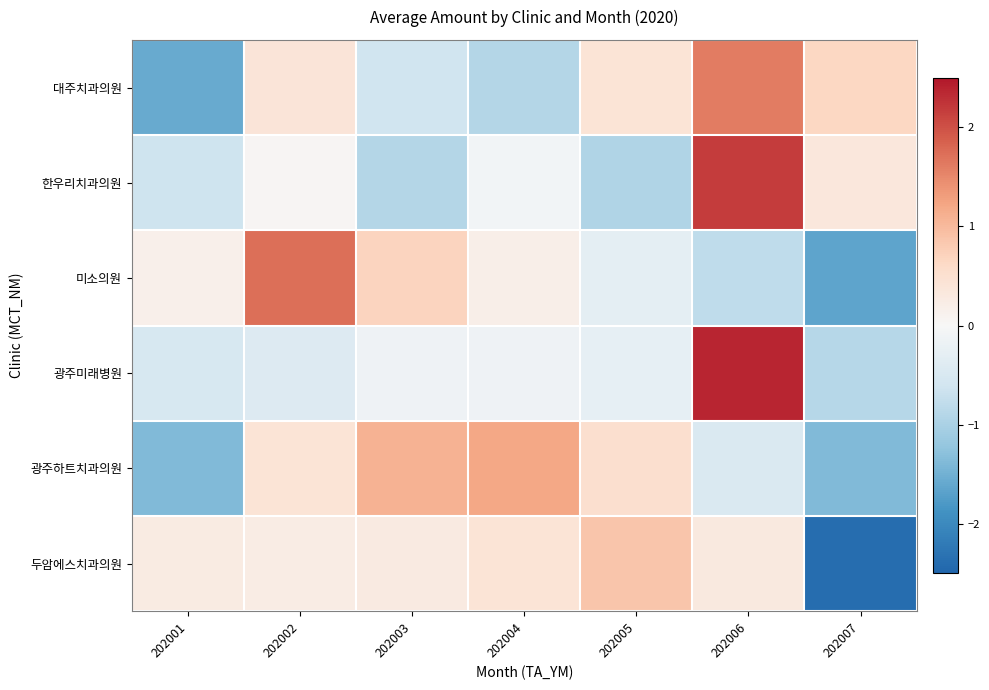

List the series in order of their peak value, lowest first.

두암에스치과의원, 광주하트치과의원, 대주치과의원, 미소의원, 한우리치과의원, 광주미래병원